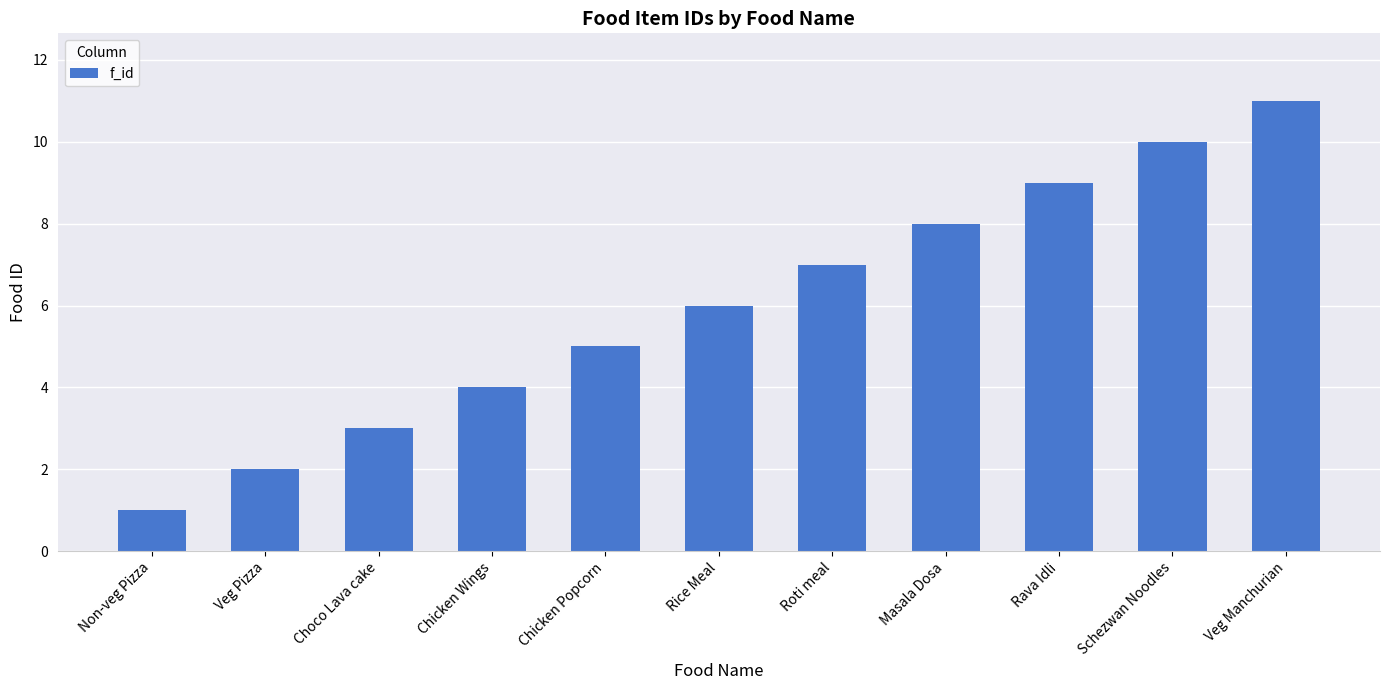

What is the average value?

6